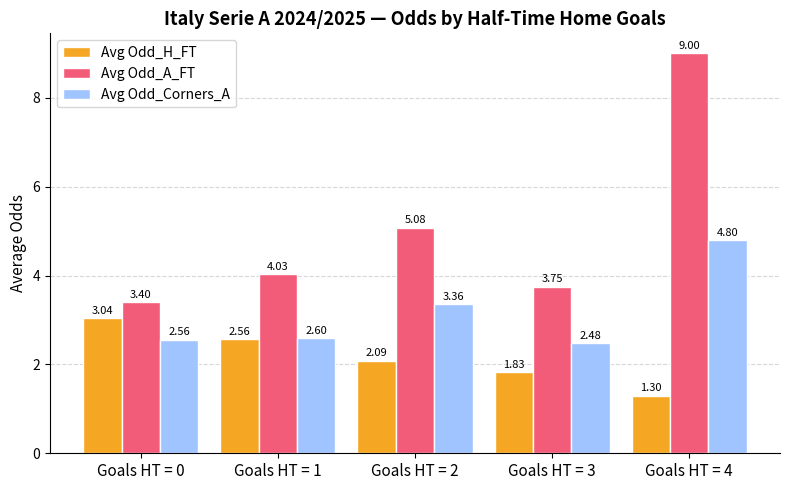

Rank the series by their maximum value, from lowest to highest.

Avg Odd_H_FT, Avg Odd_Corners_A, Avg Odd_A_FT